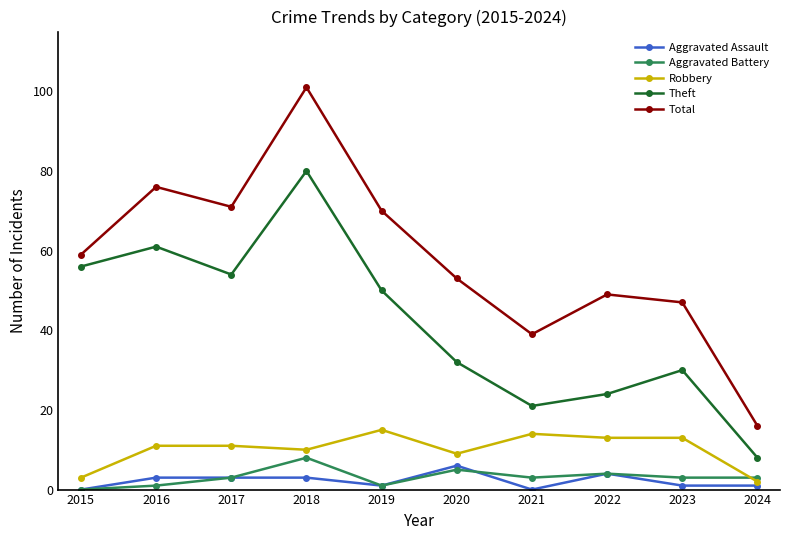

True or false: Total and Aggravated Battery intersect in this chart.

False